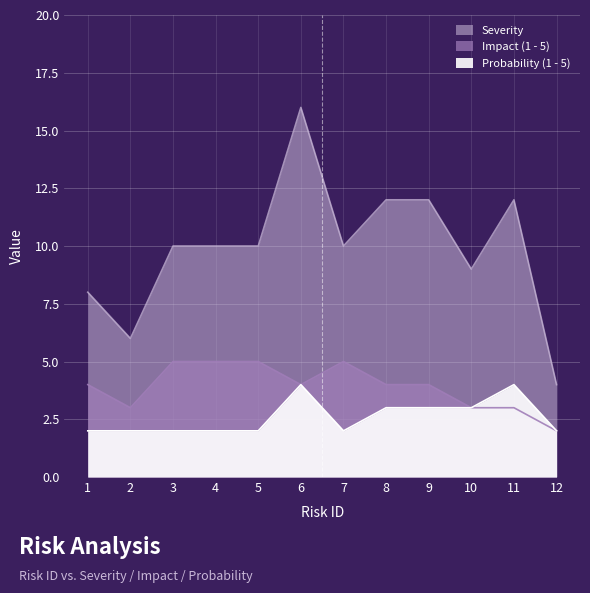

How many Probability (1 - 5) values are between 2 and 3?

10